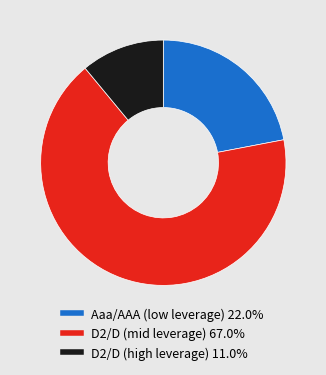

Is there a majority slice in this chart?

Yes